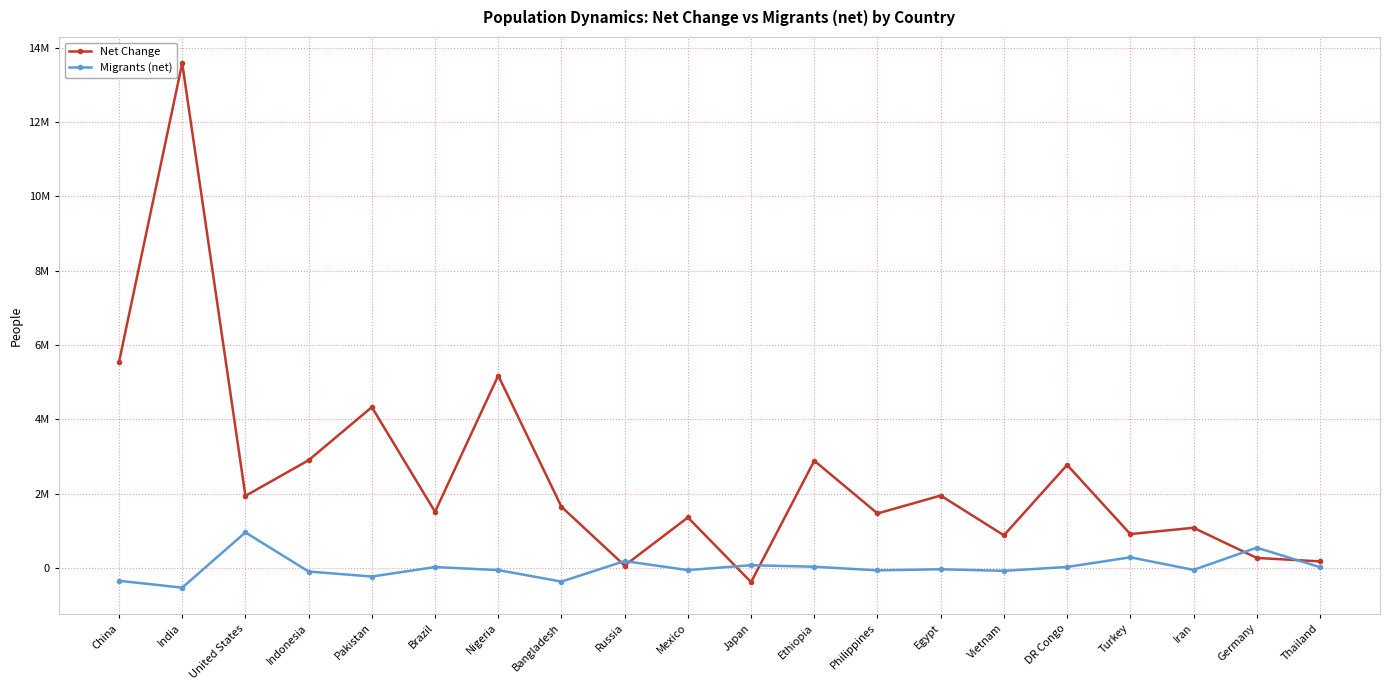

At which label is Net Change closest to 6601395?

China